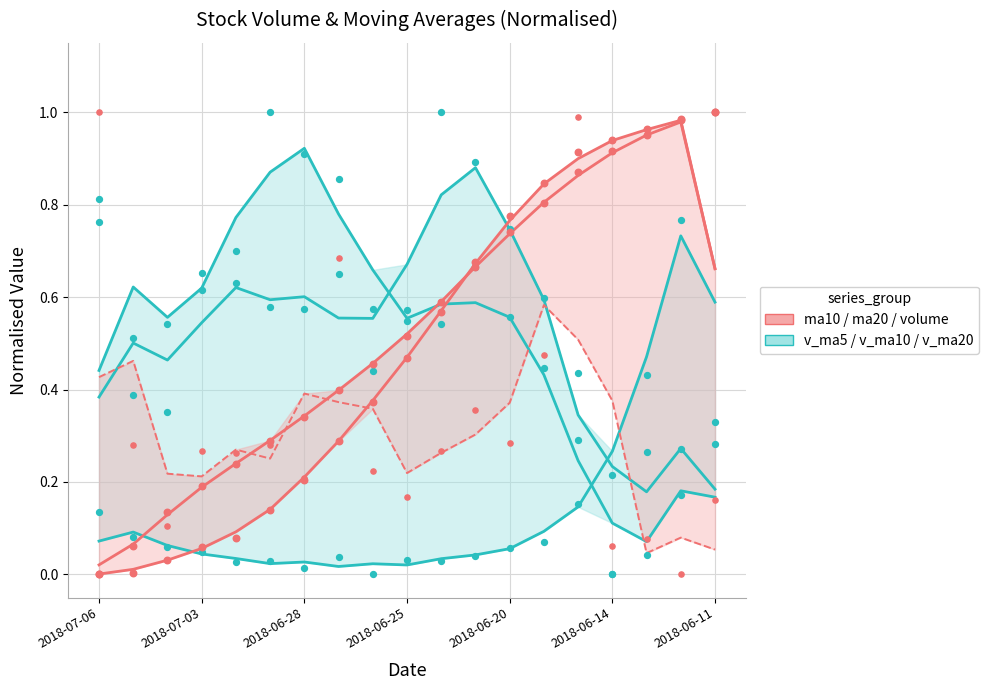

Which series reaches the minimum Y coordinate?

ma10